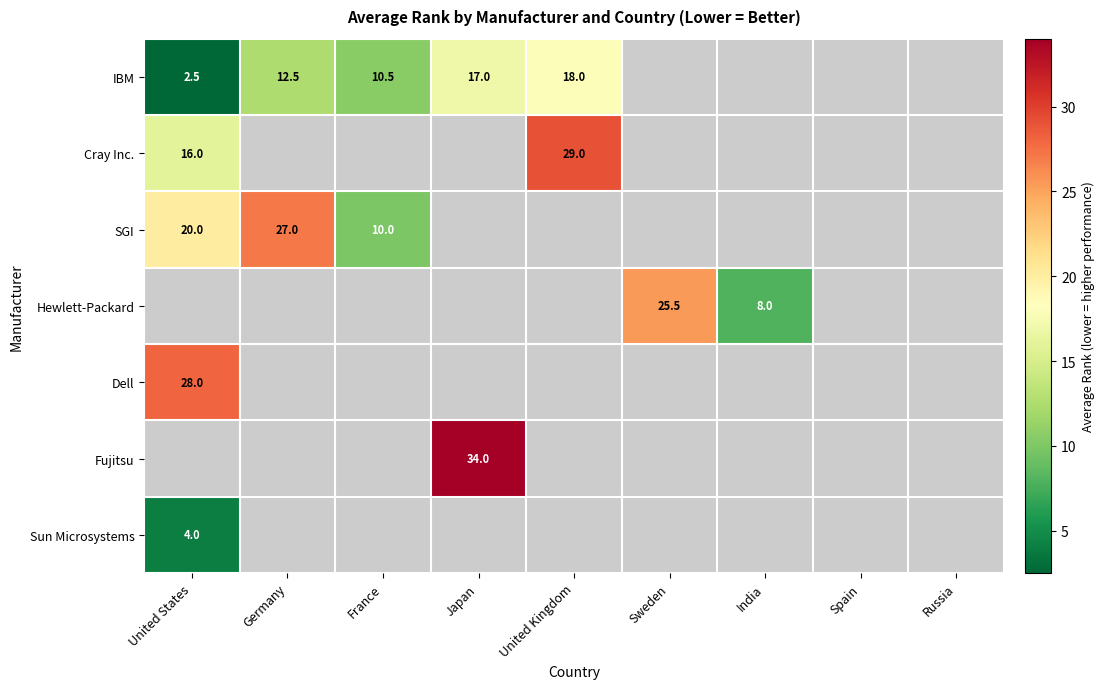

The SGI series shows 18.0 at Germany. True or false?

False